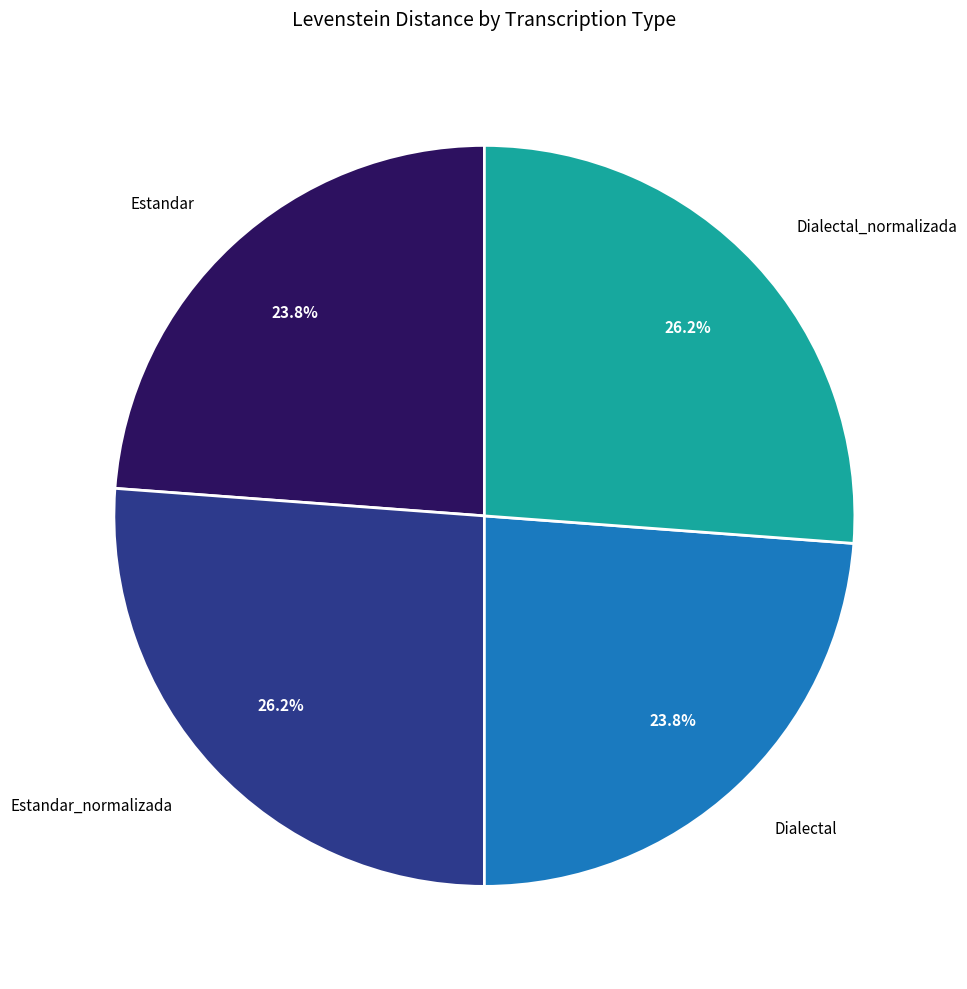

Does any single category account for the majority?

No